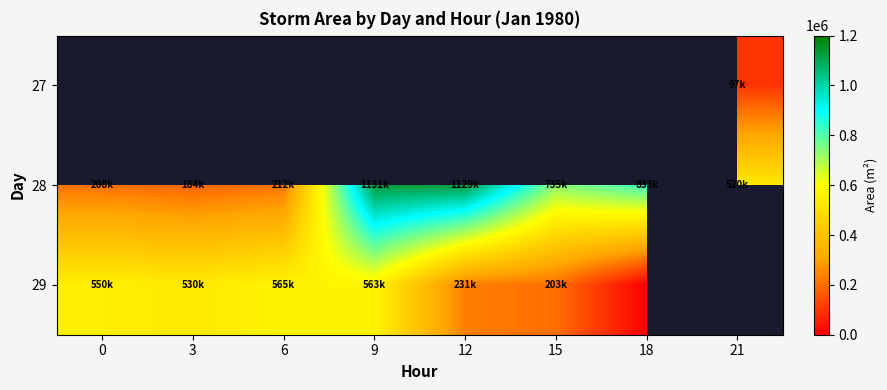

Is the value of 28 at 21 greater than the value of 27 at 21?

Yes